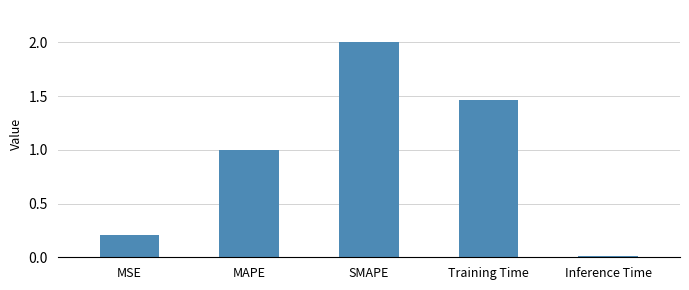

What is the greatest value displayed?

2.0